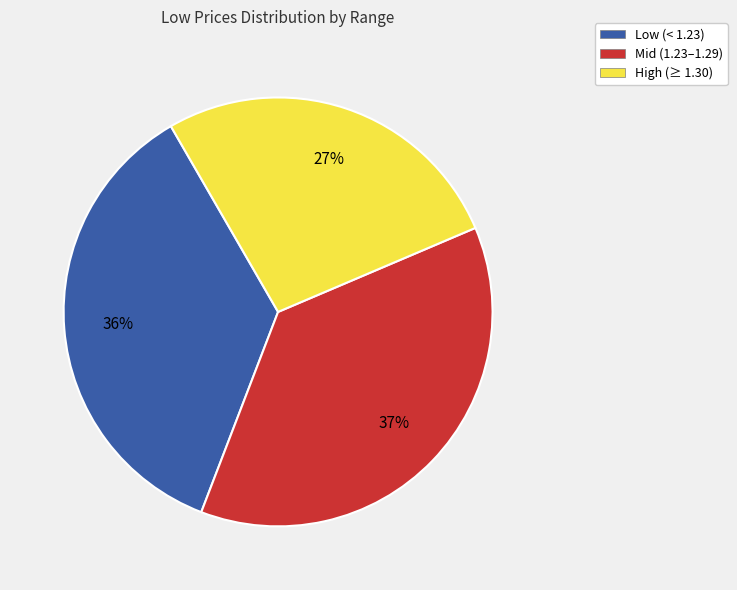

Rank the categories by value from lowest to highest.

High (≥ 1.30), Low (< 1.23), Mid (1.23–1.29)